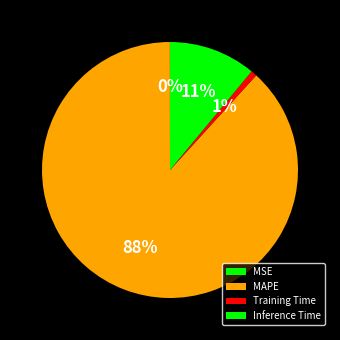

Rank the categories by value from highest to lowest.

MAPE, Inference Time, Training Time, MSE